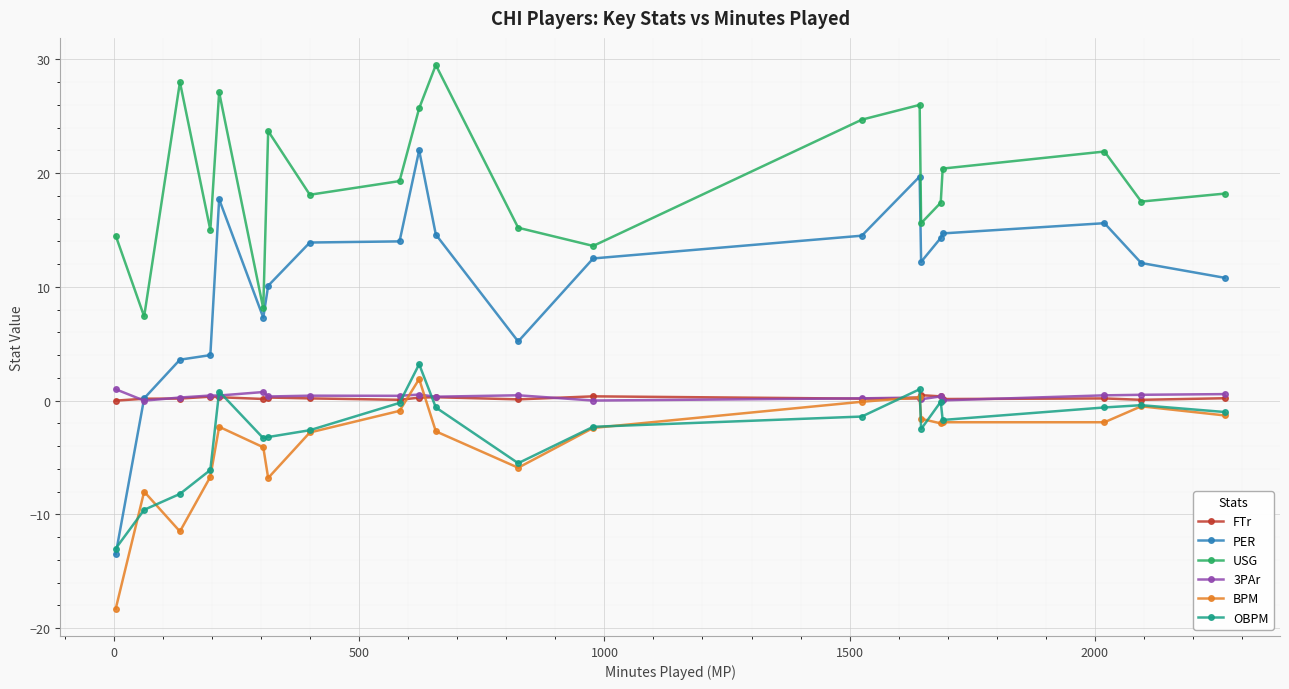

True or false: 3PAr and USG intersect in this chart.

False